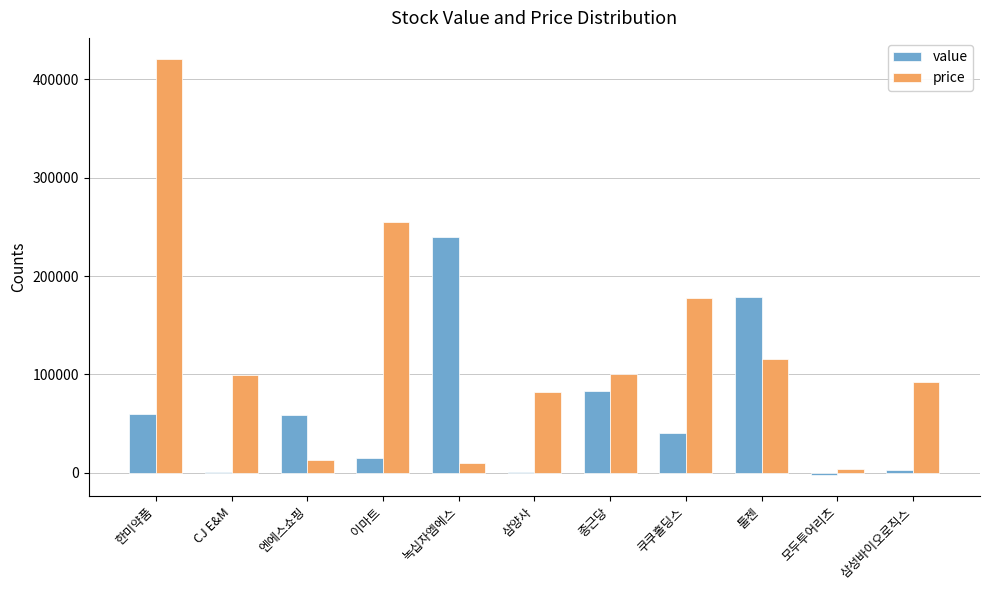

What is the sum of all value values?

675839.5